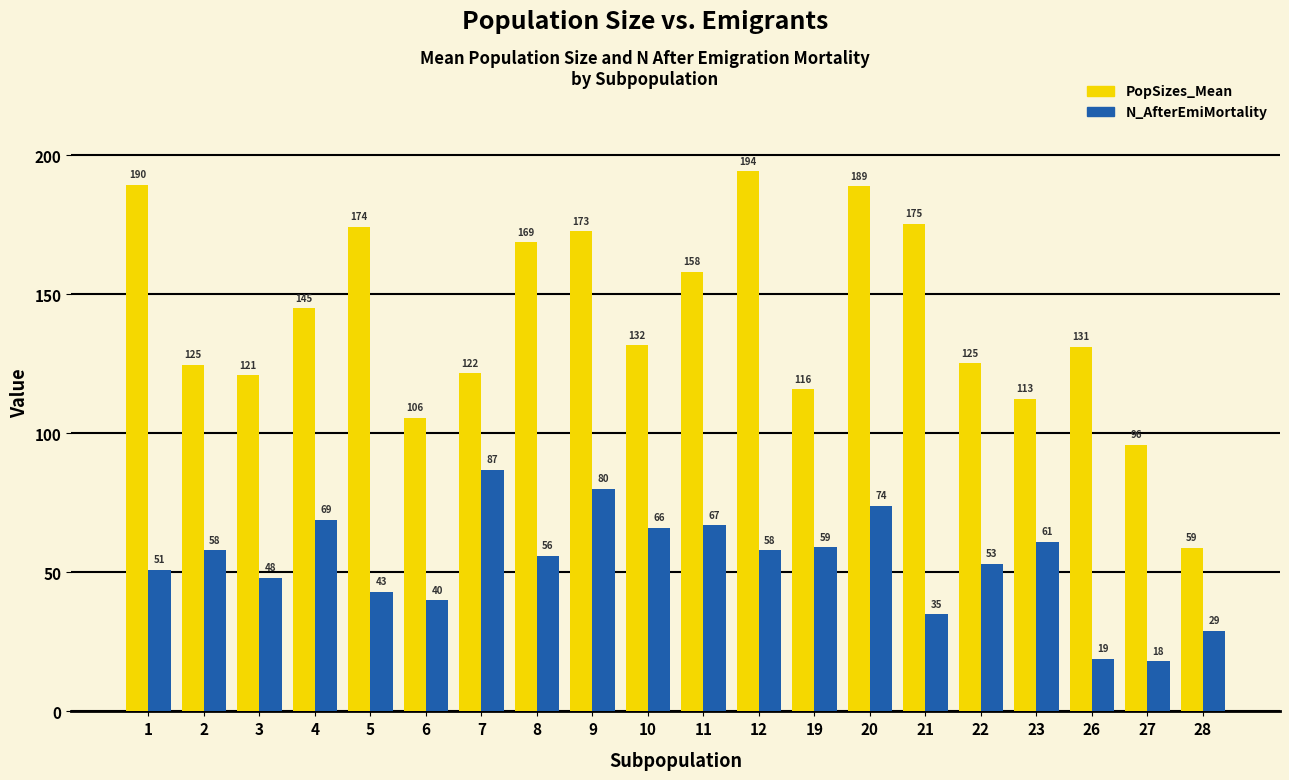

True or false: PopSizes_Mean has a value of 268.2 at 8.

False